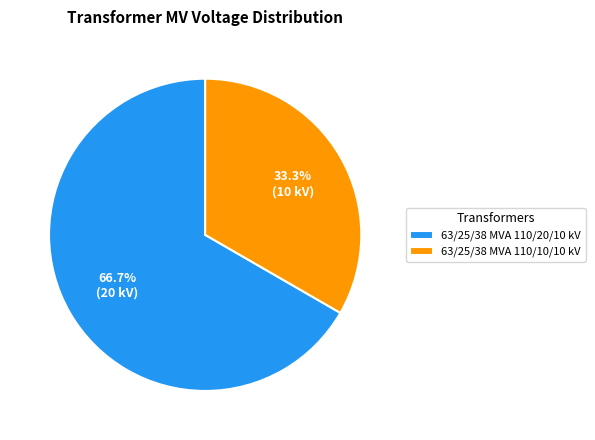

What percentage is the 63/25/38 MVA 110/10/10 kV slice, to the nearest percent?

33%